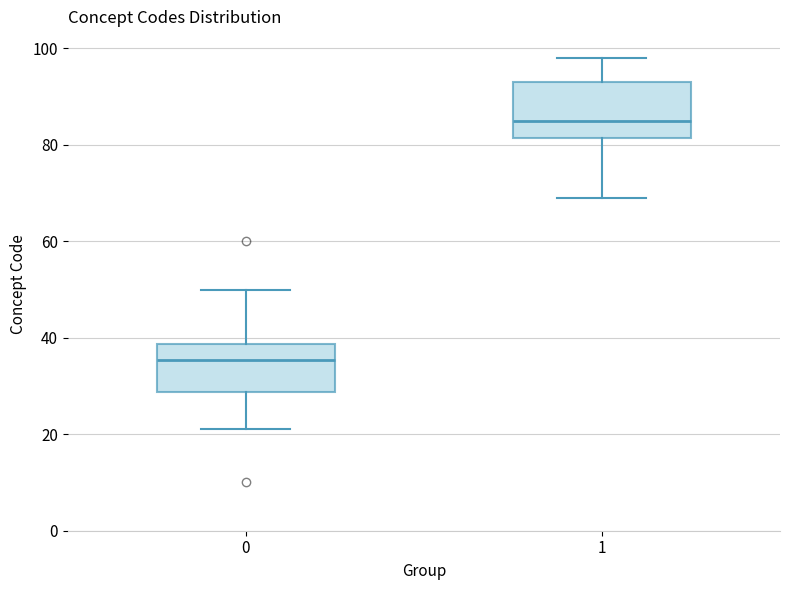

Where is the lower edge of the box at x = 0 on the y-axis? The values are not printed on the chart, so give them approximately, as read against the axis.

28